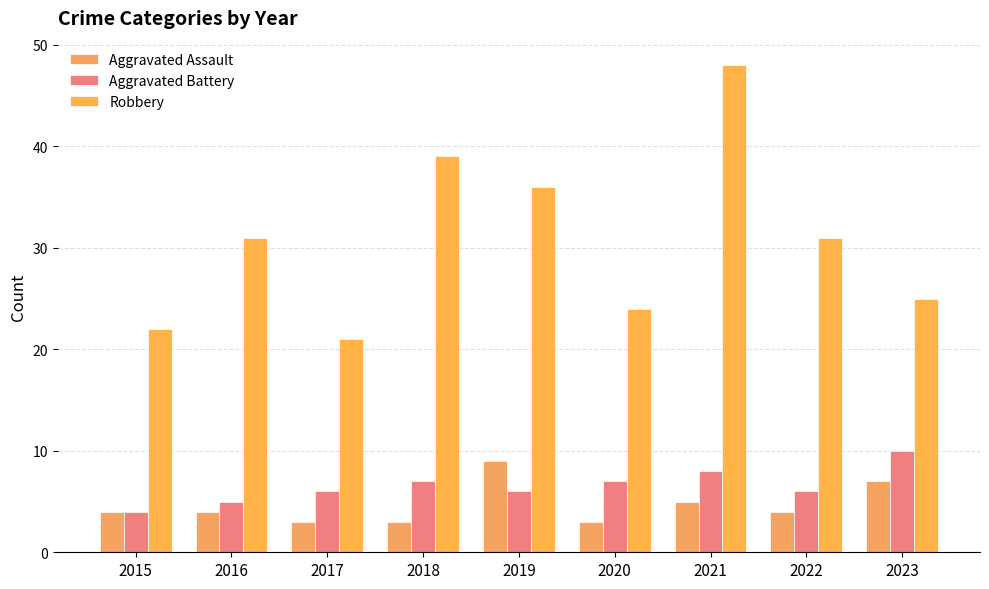

What is the sum of all Aggravated Assault values?

42